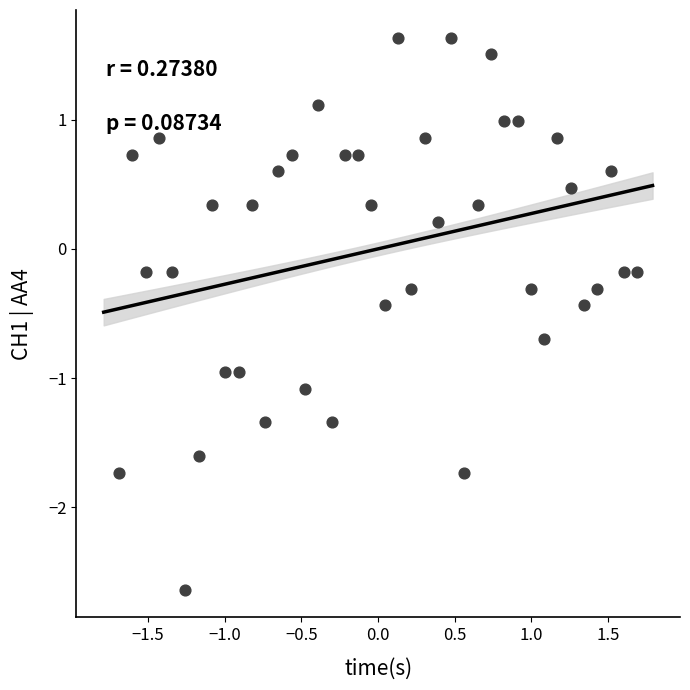

What is the range of Y values (max minus min)?

4.3